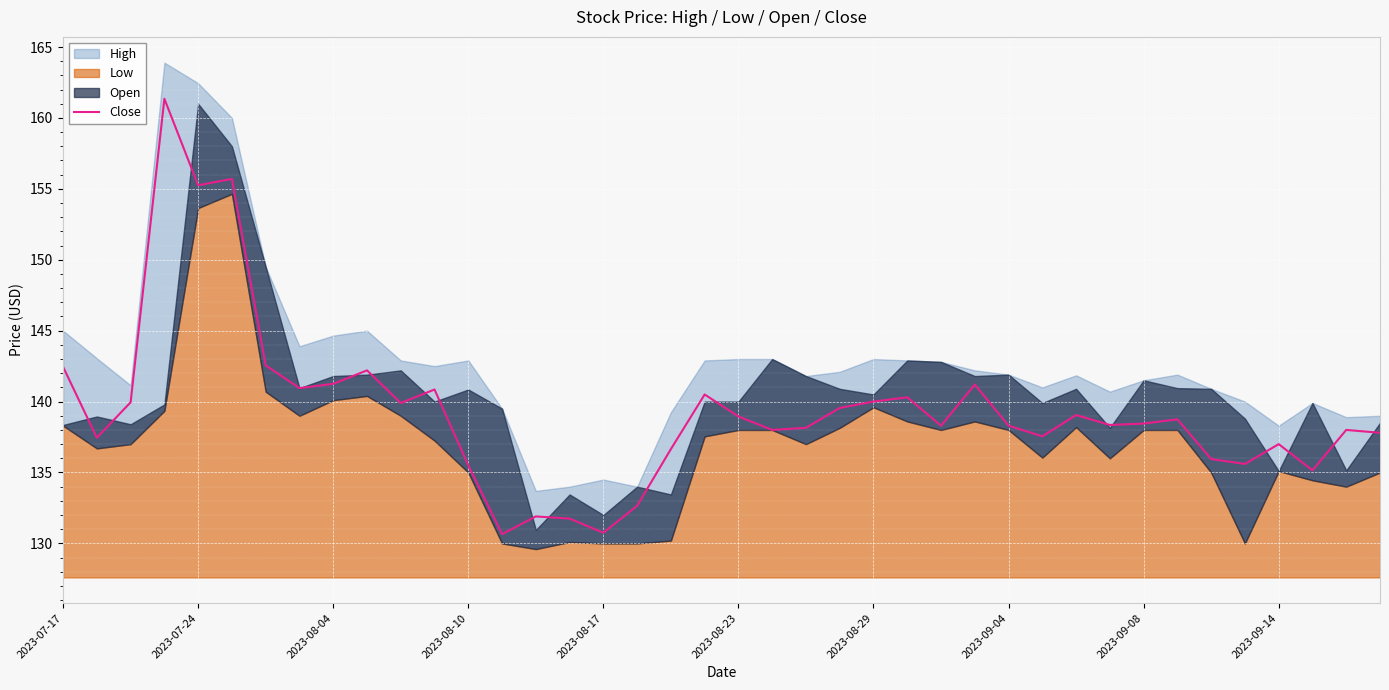

How many points are higher than both their immediate neighbors (excluding endpoints)?

12